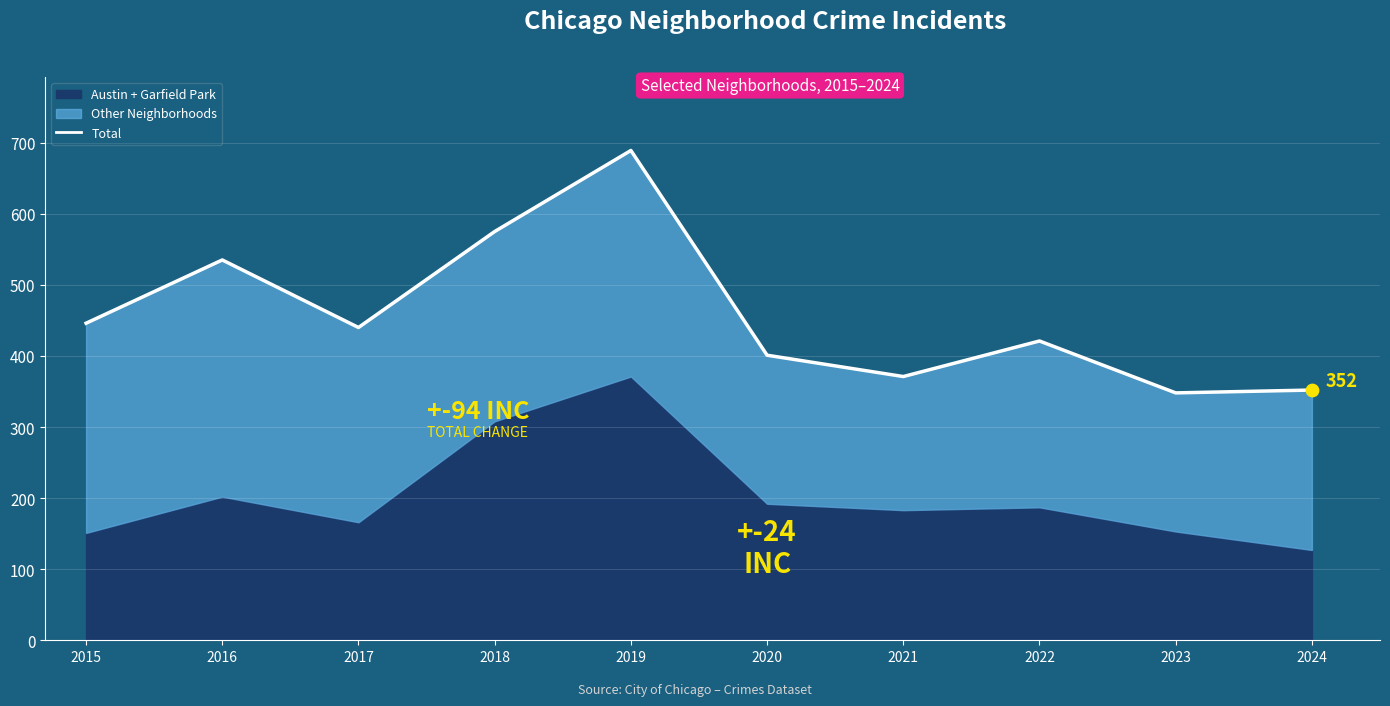

What is the change in value from 2015 to 2016?

+89